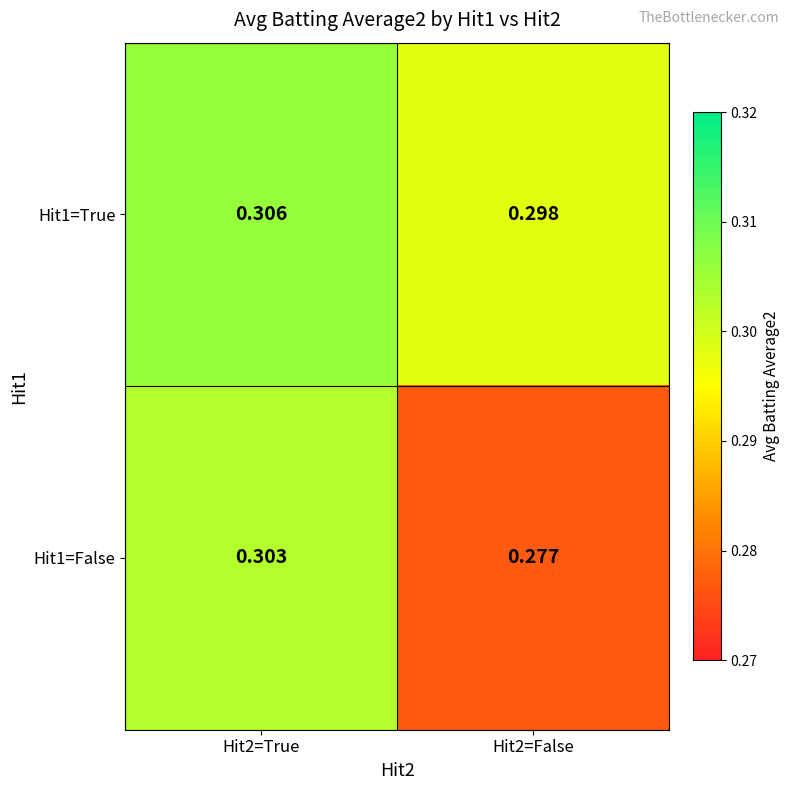

Is the value of Hit1=False at Hit2=False greater than the value of Hit1=True at Hit2=False?

No